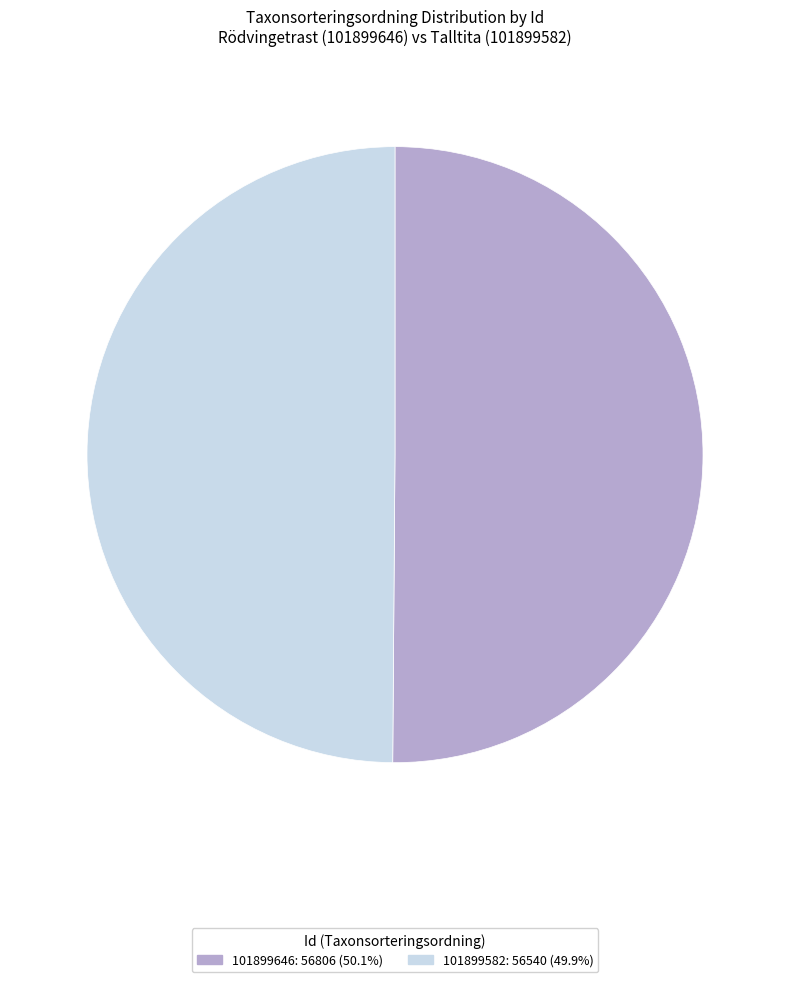

Do 101899582 and 101899646 together represent more than half of the pie?

Yes